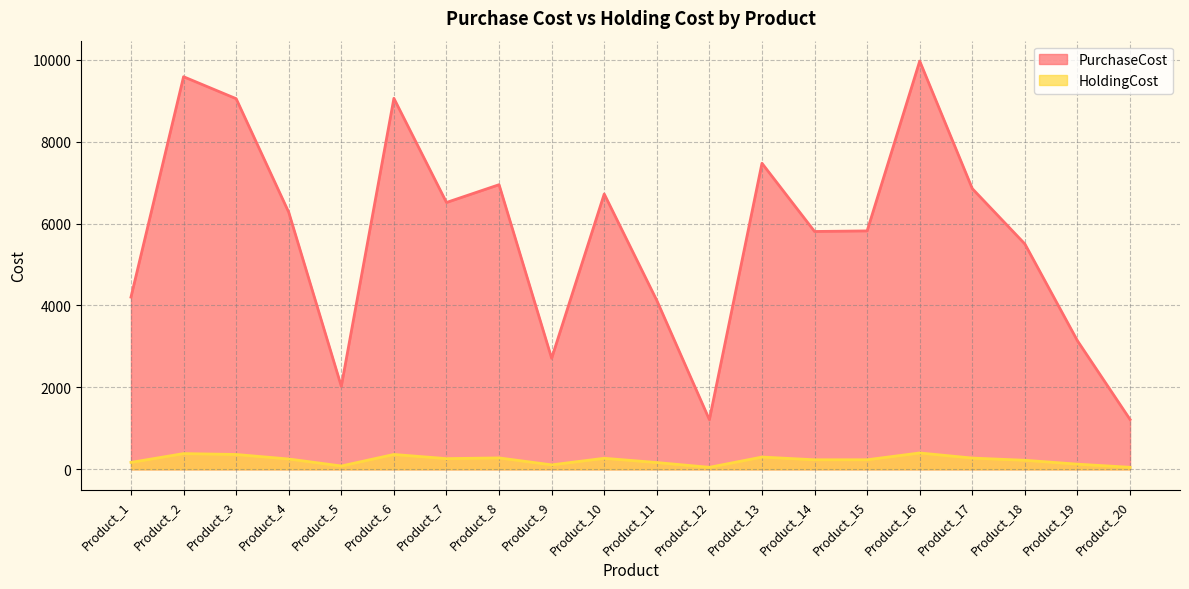

What is the difference between the second highest and second lowest values in the HoldingCost series?

334.7